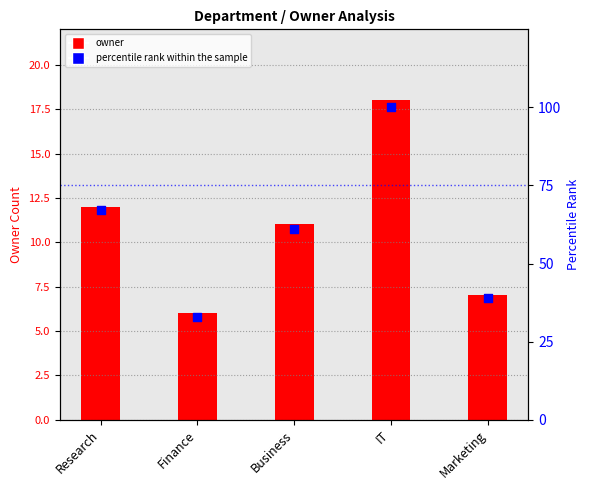

Which series contains the lowest Y value?

owner